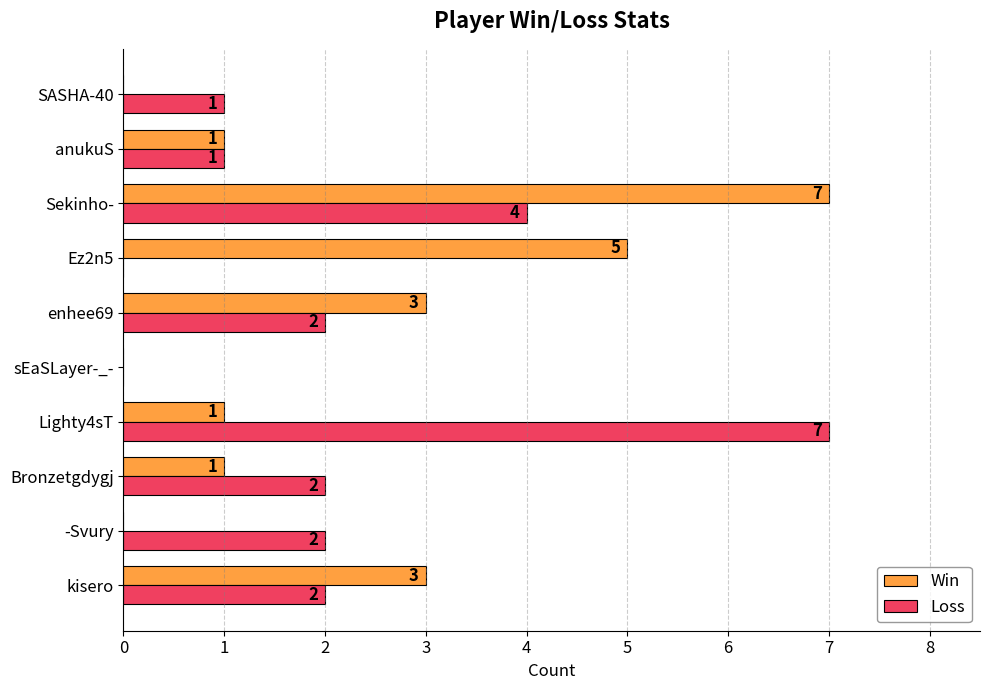

At which category is the sum across all series the highest?

Sekinho-